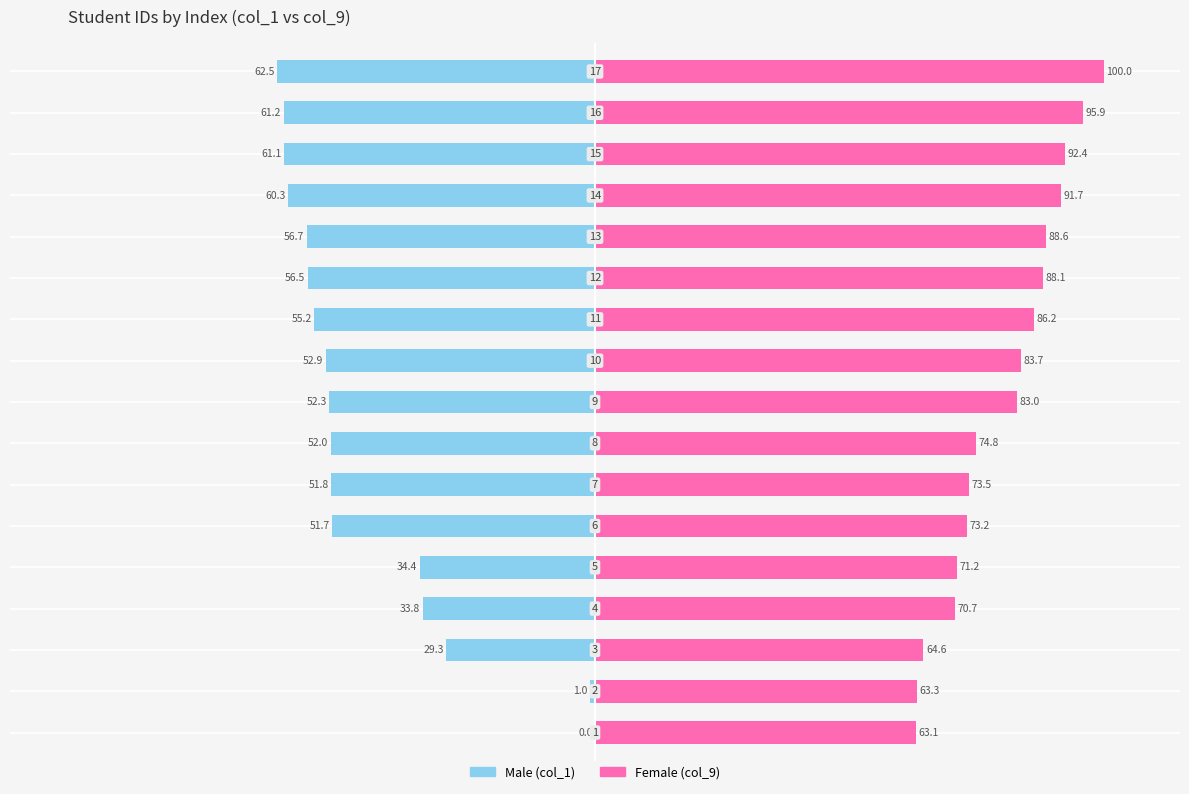

Is it true that Female (col_9) equals 22.2 at 7?

False